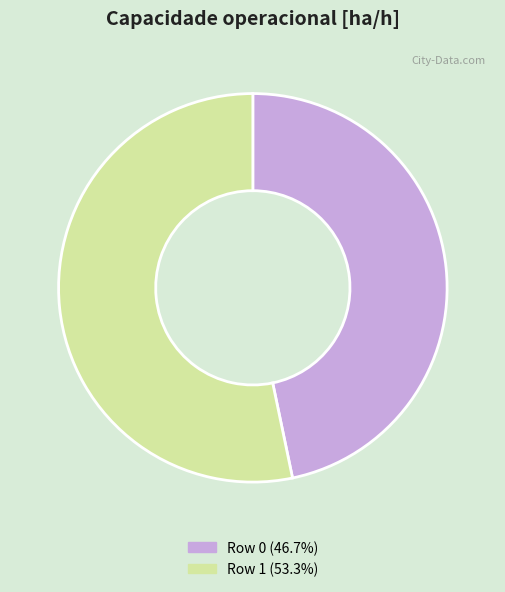

Is there a majority slice in this chart?

Yes